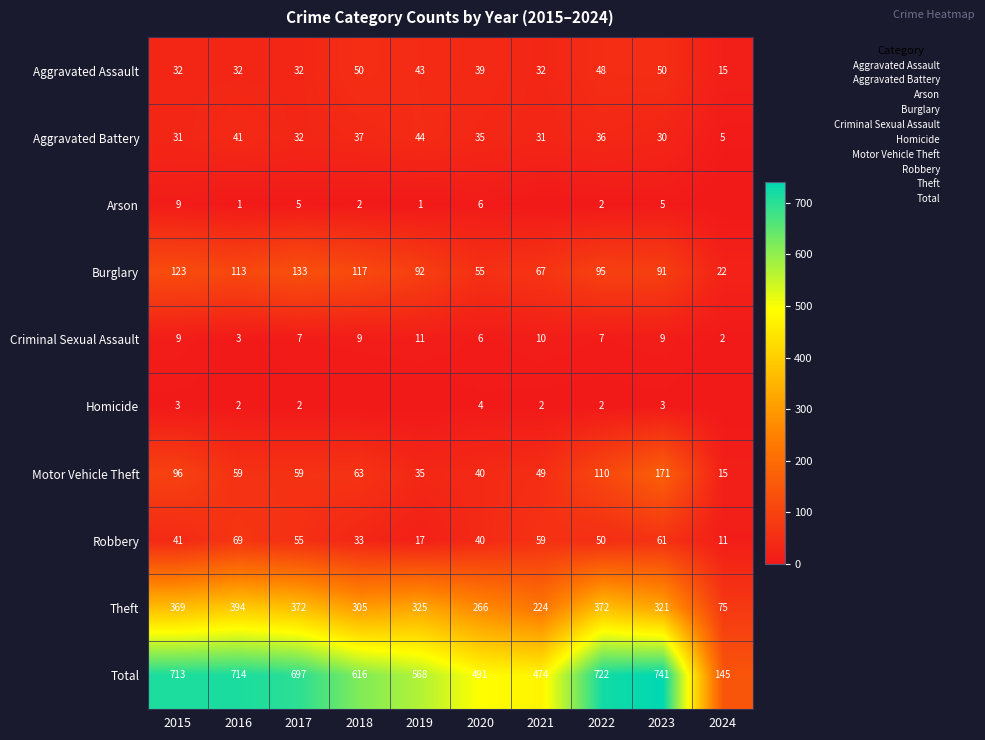

At which label is Robbery closest to 40?

2020